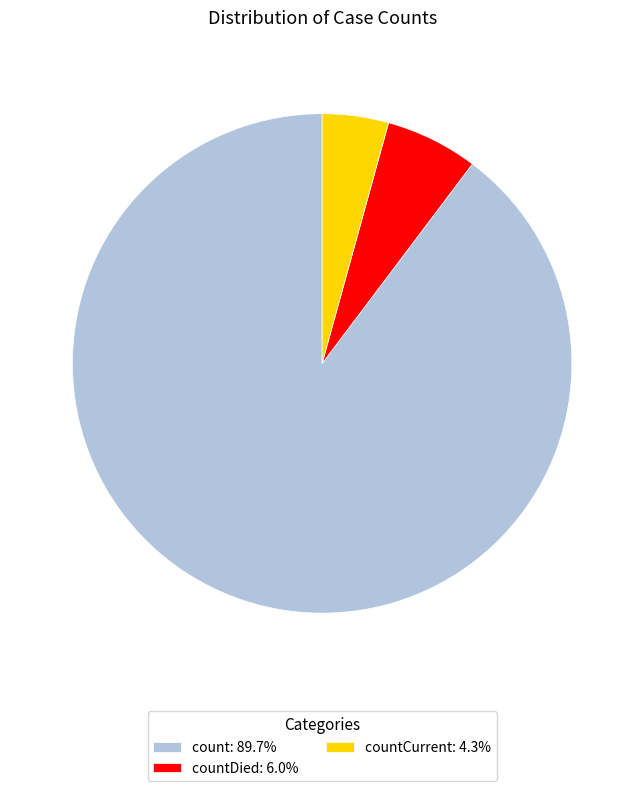

Approximately how many times larger is the value at countDied: 6.0% compared to countCurrent: 4.3%?

1.4